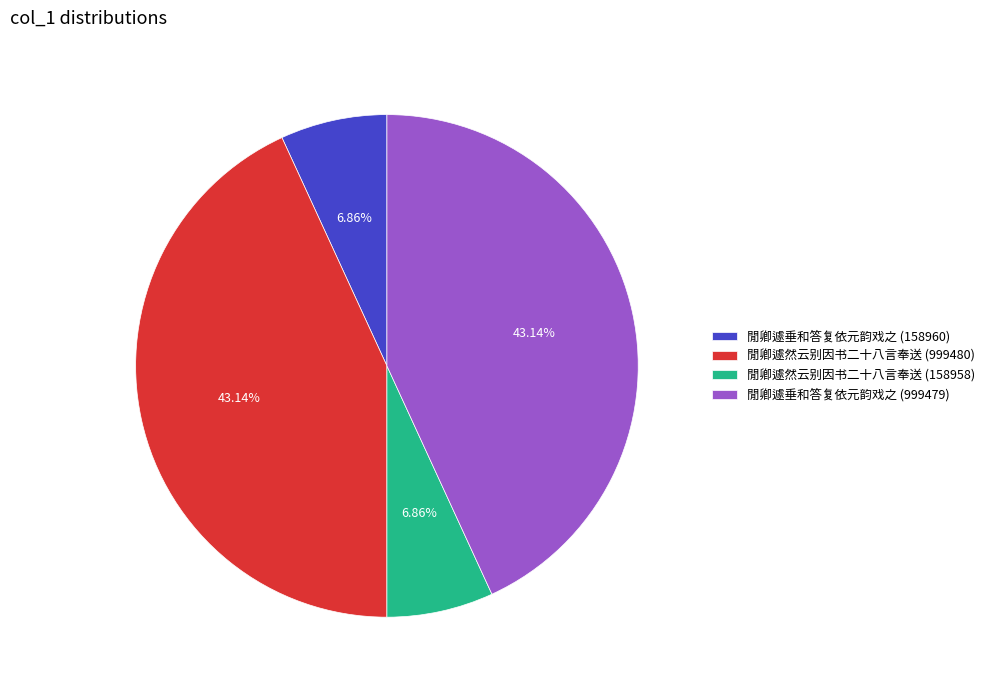

What percentage is the 閒卿遽然云别因书二十八言奉送 (999480) slice, to the nearest percent?

43%